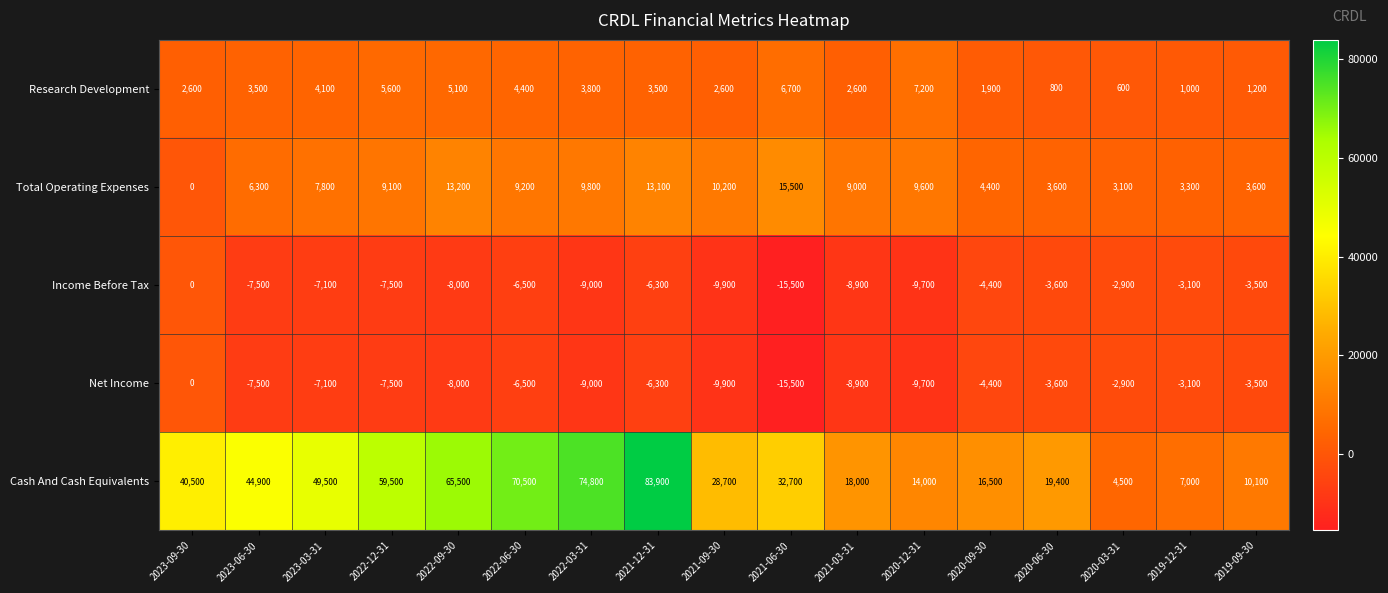

What is the maximum value shown in the chart?

83900